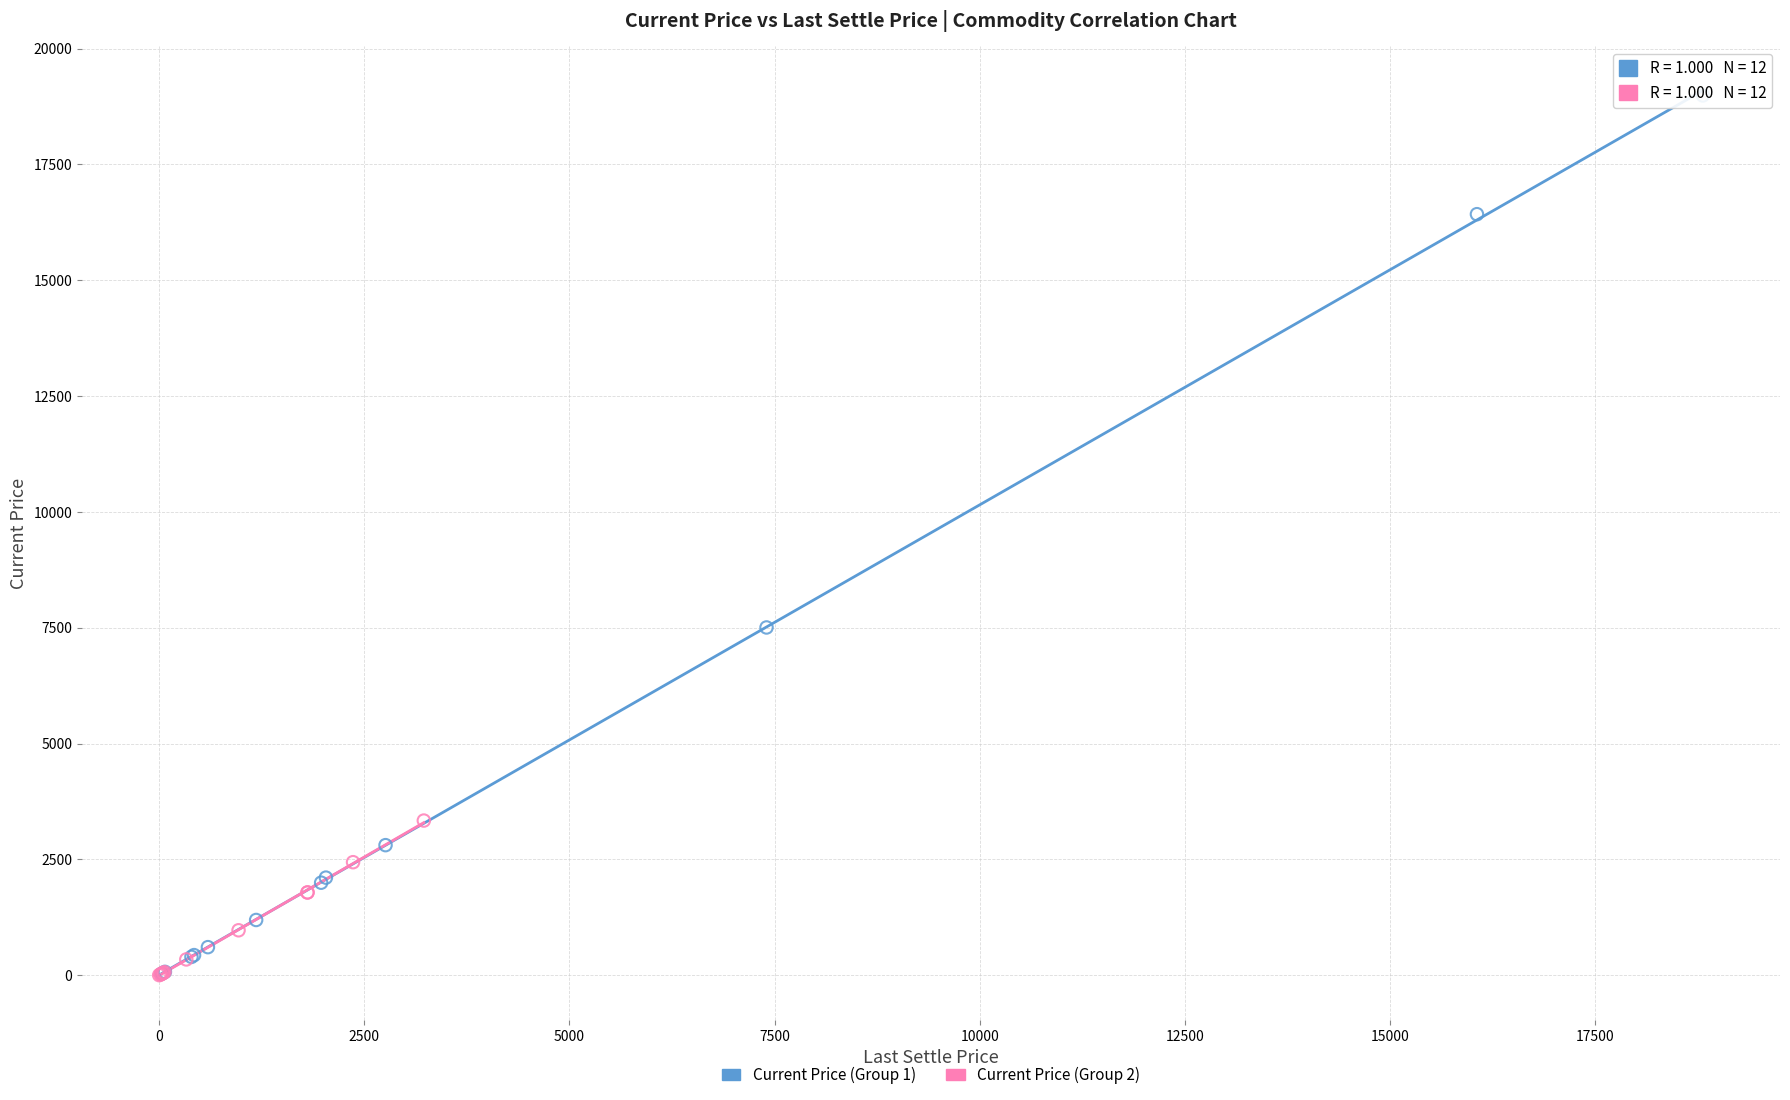

Which series reaches the maximum Y coordinate?

Current Price (Group 1)